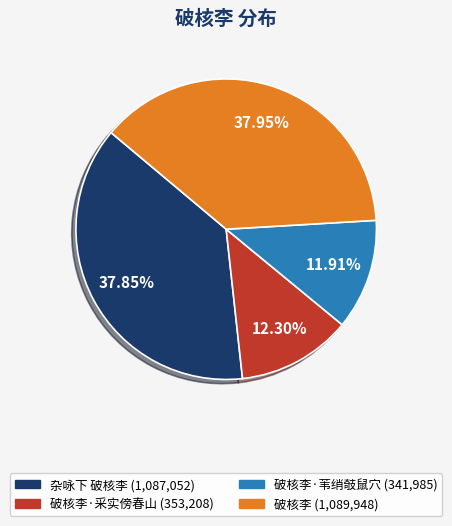

How many segments does this pie chart have?

4